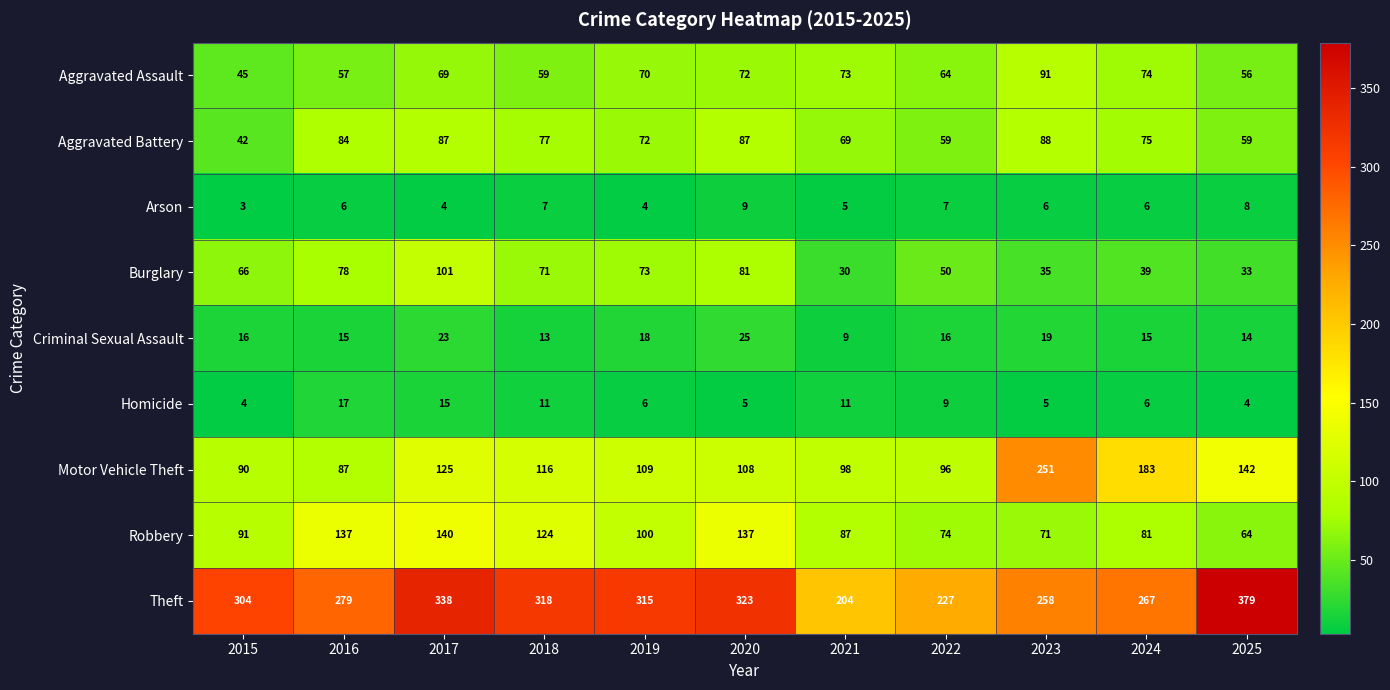

At which category is the sum across all series the highest?

2017